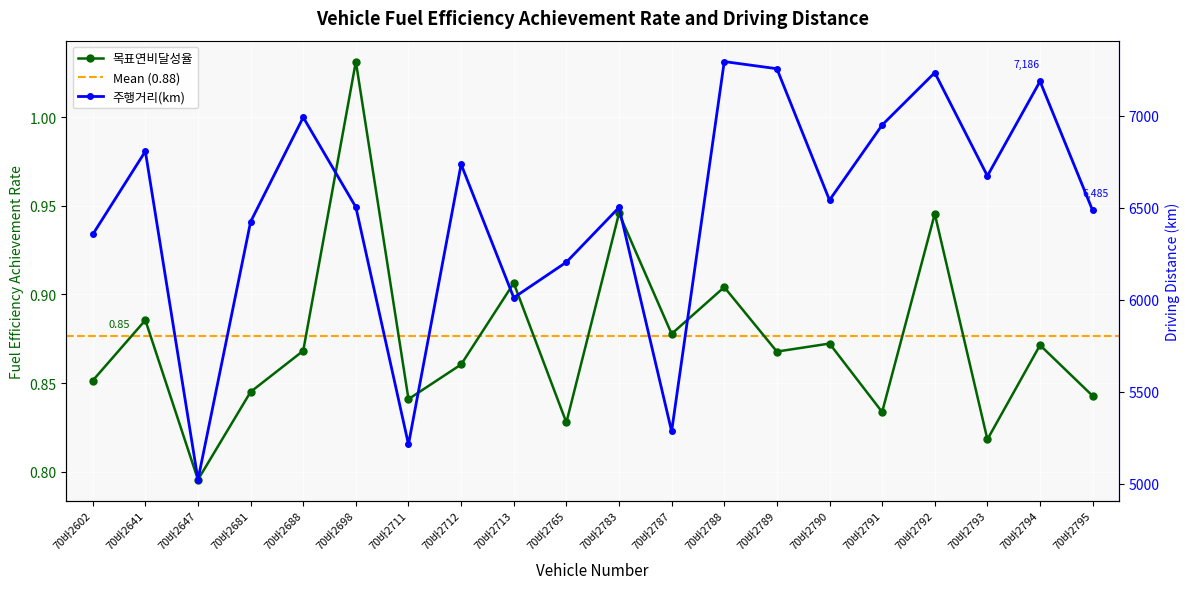

What is the minimum value for 주행거리(km)?

5022.1